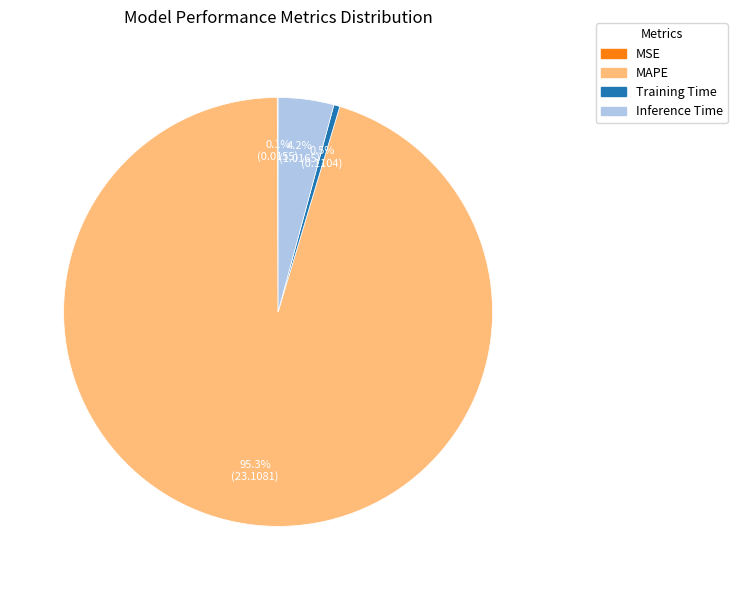

Which category accounts for the majority?

MAPE